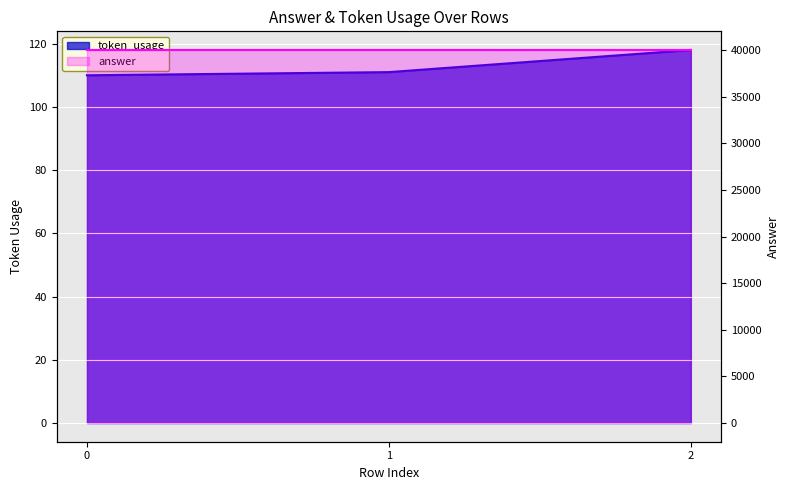

Rank the categories by value from highest to lowest.

2, 1, 0